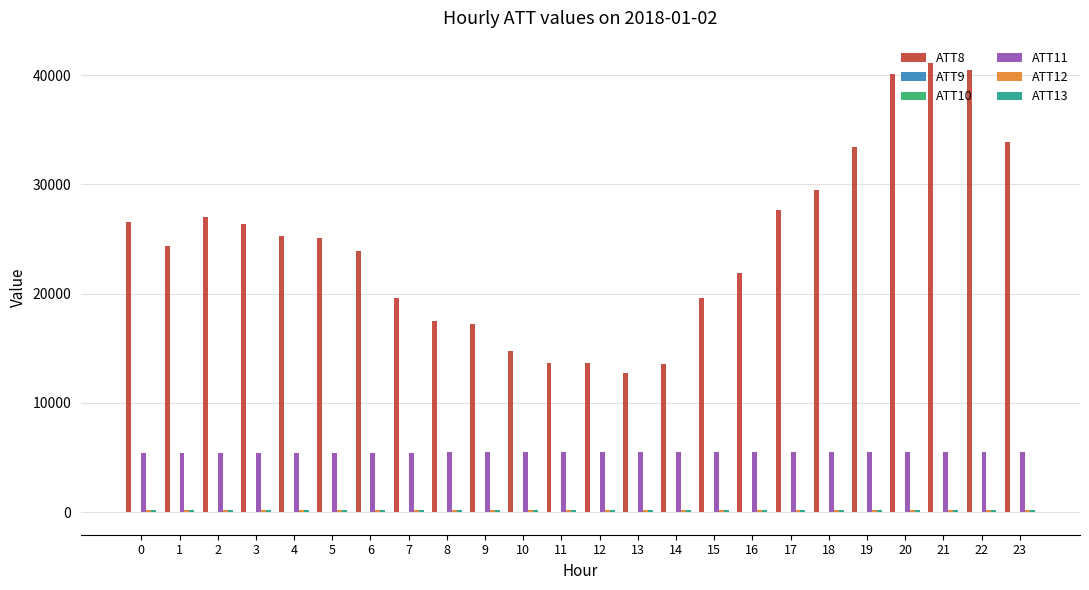

The value of ATT8 at 5 is 25100.0. True or false?

True